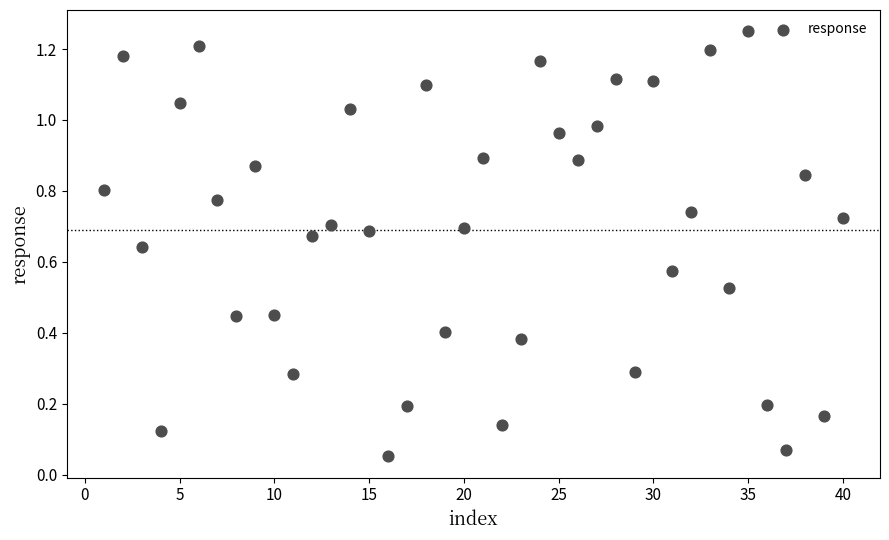

What is the range of X values (max minus min)?

39.0